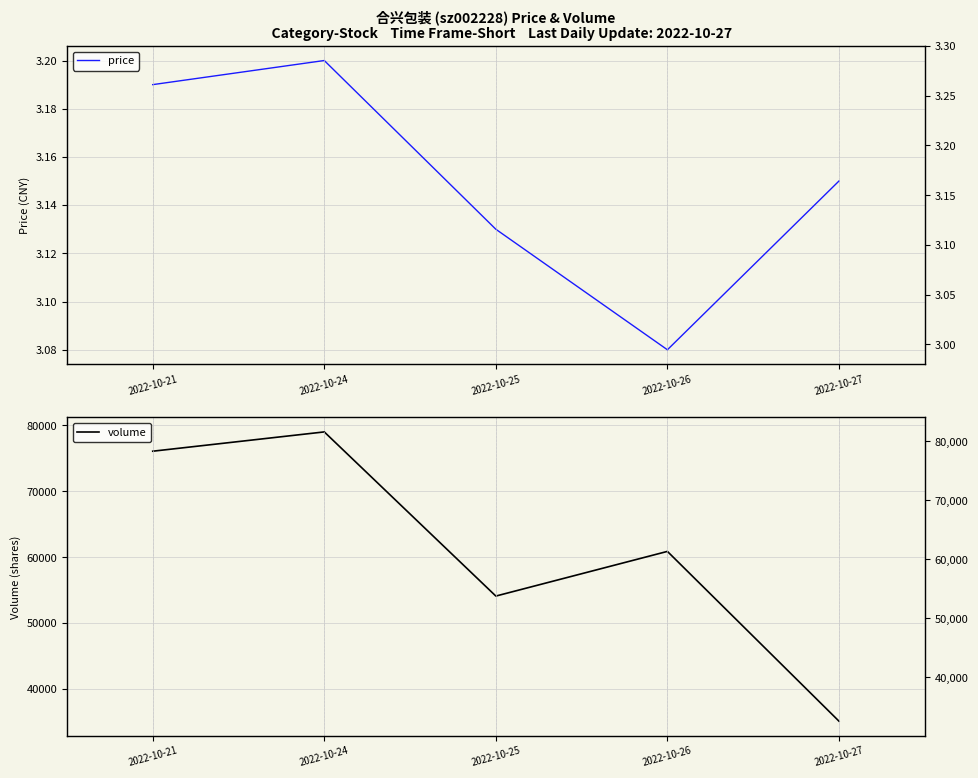

In volume, how many points are lower than both neighbors (excluding endpoints)?

1